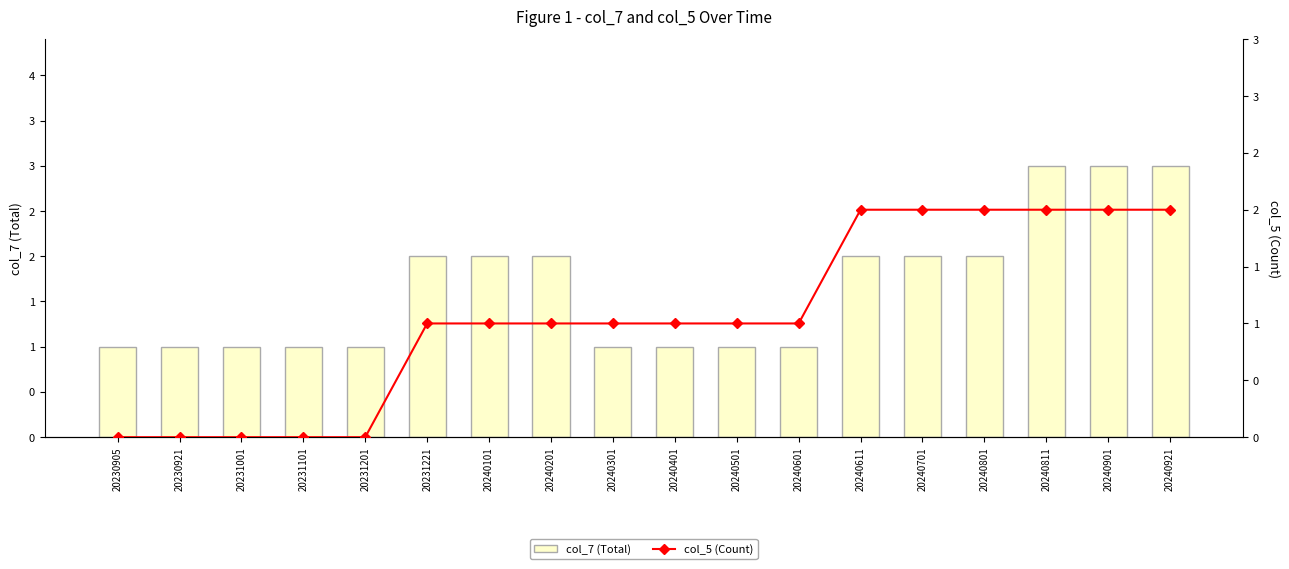

What is the maximum value shown in the chart?

3